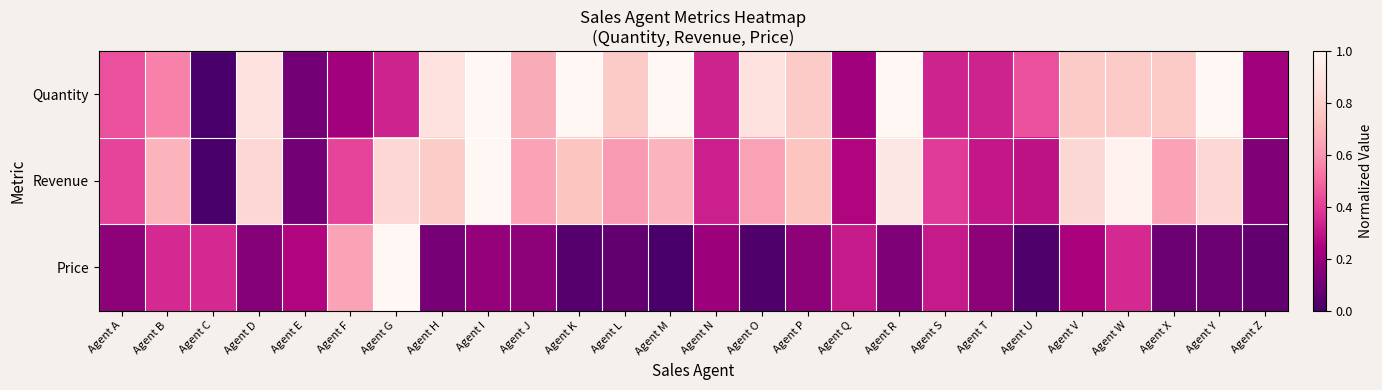

Which label corresponds to the largest value in the chart?

Agent I